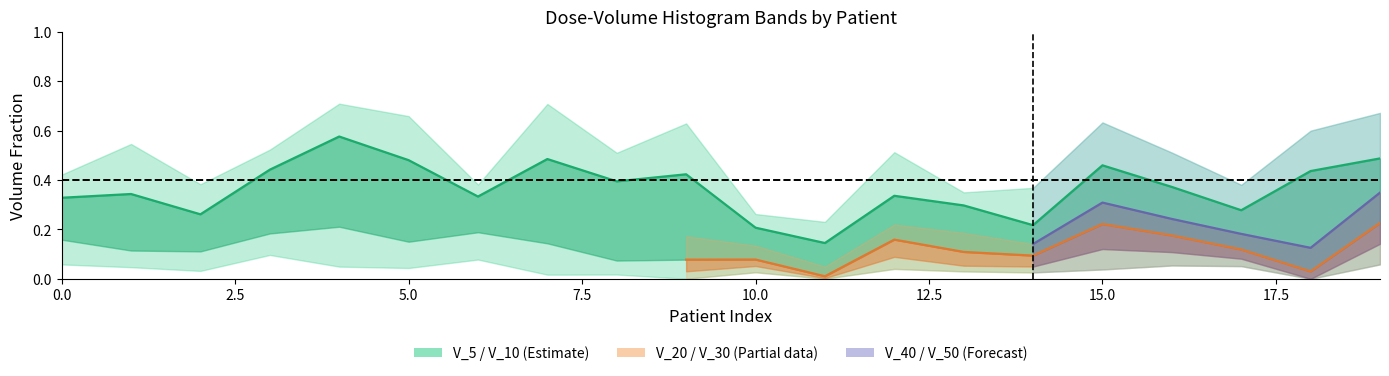

Which series has the largest total across all categories?

V_5